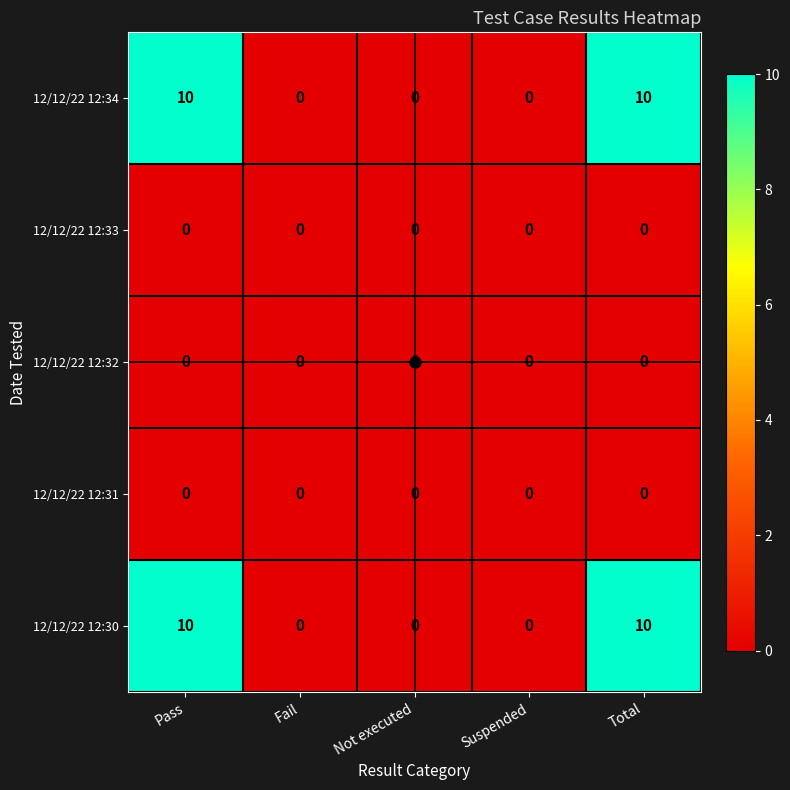

What is the total value across all series at Pass?

20